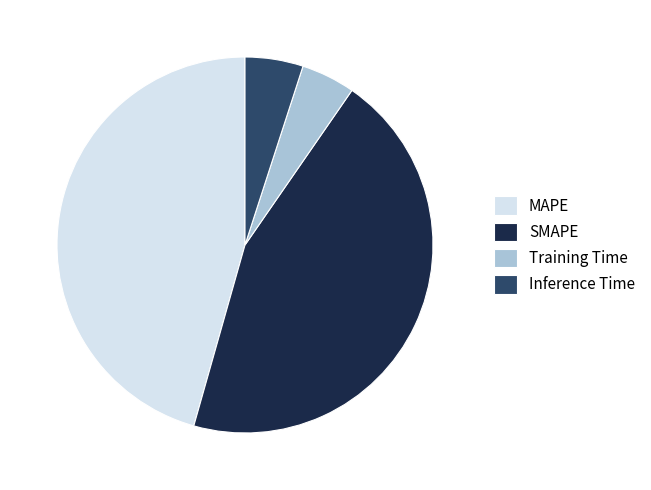

What is the largest slice in the pie chart?

MAPE